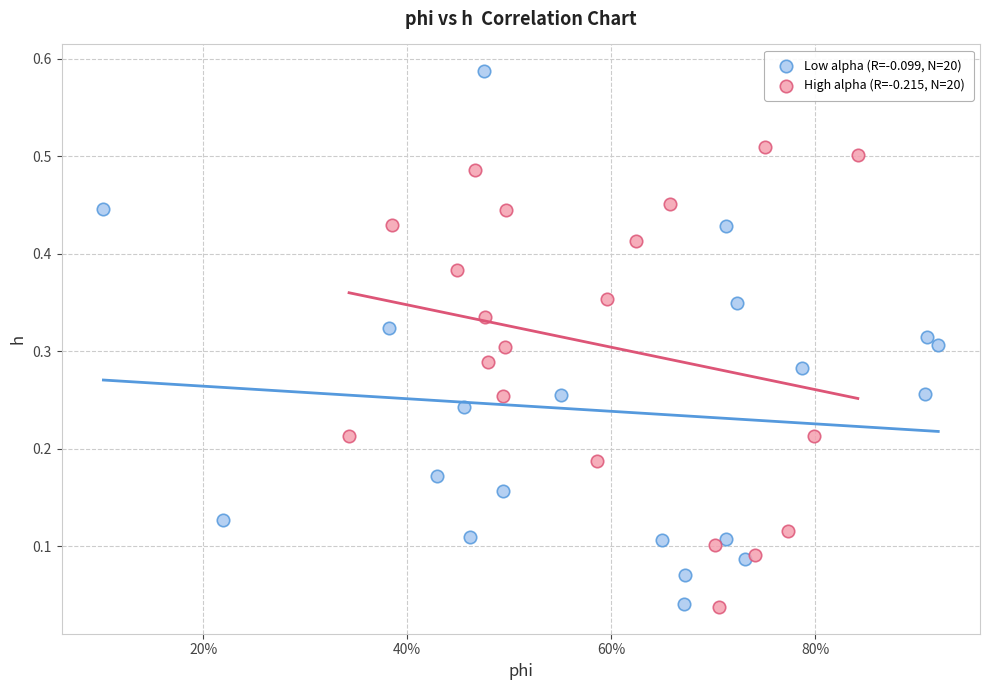

Which series has the widest spread of Y values?

Low alpha (R=-0.099, N=20)